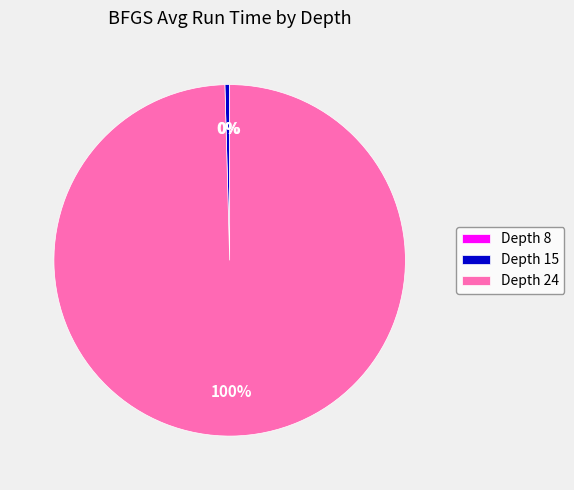

To the nearest percent, what is the difference between the largest and smallest slice percentages?

100%